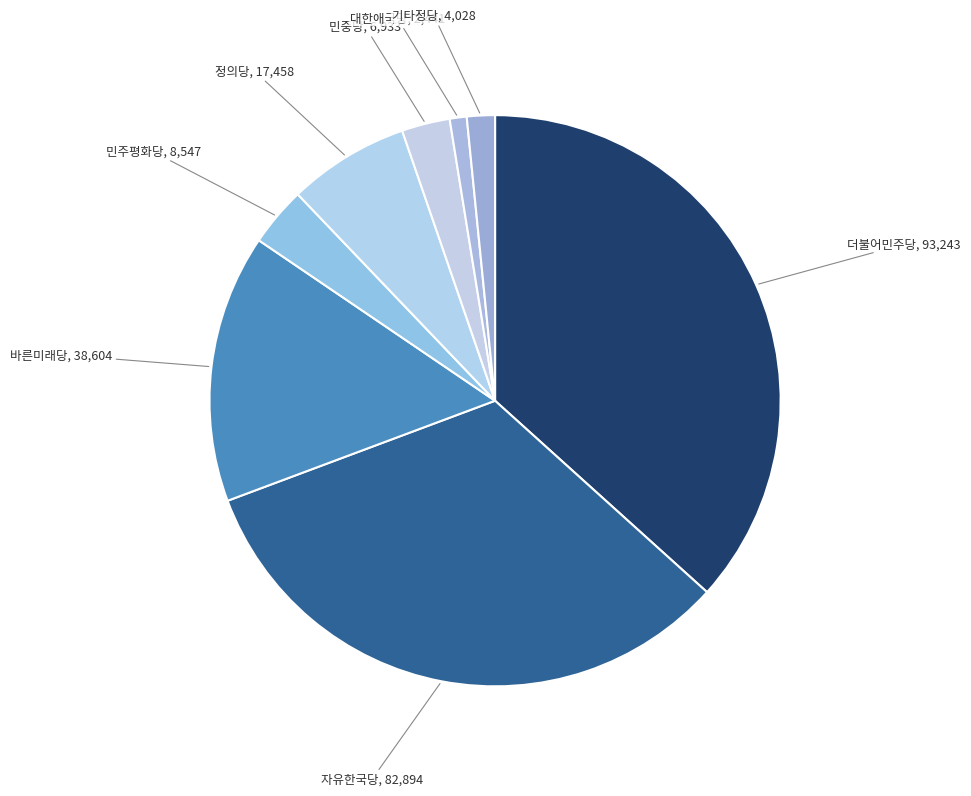

Which slice is the largest?

더불어민주당